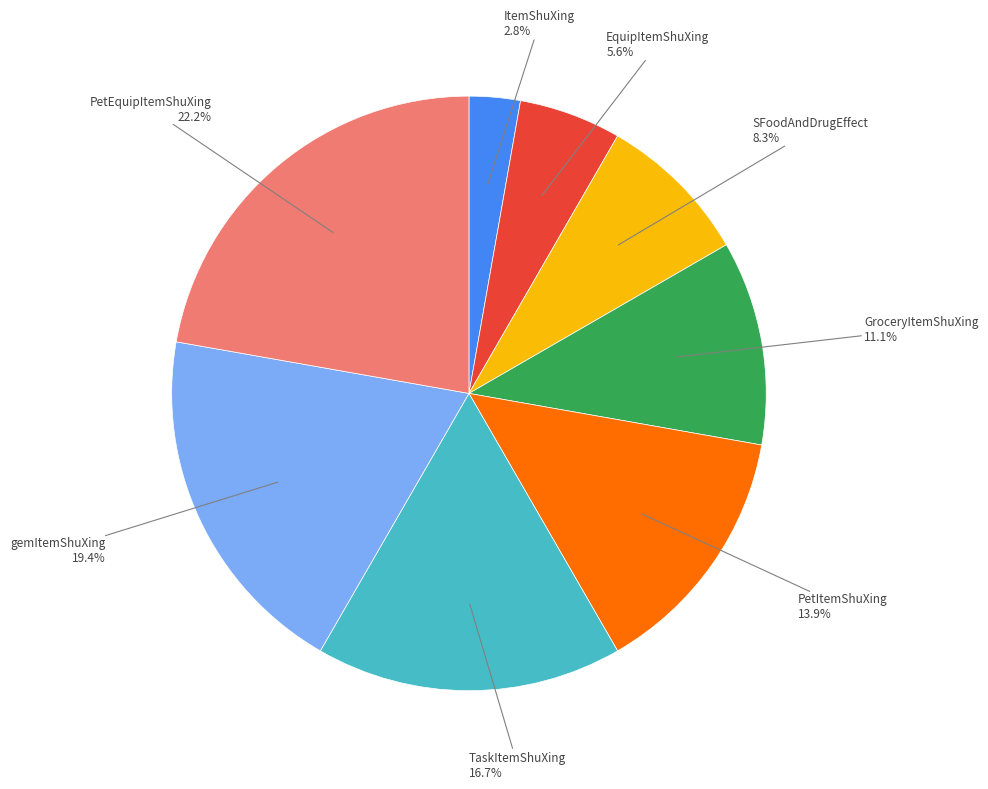

Does any single category account for the majority?

No